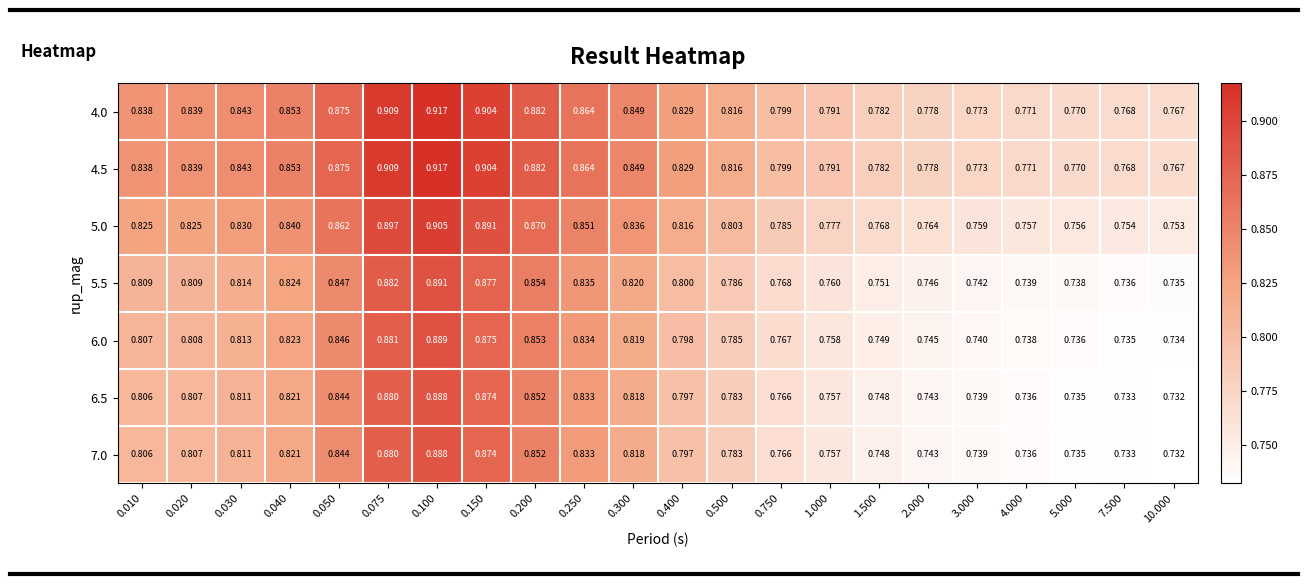

At how many categories does at least one series exceed 0?

22